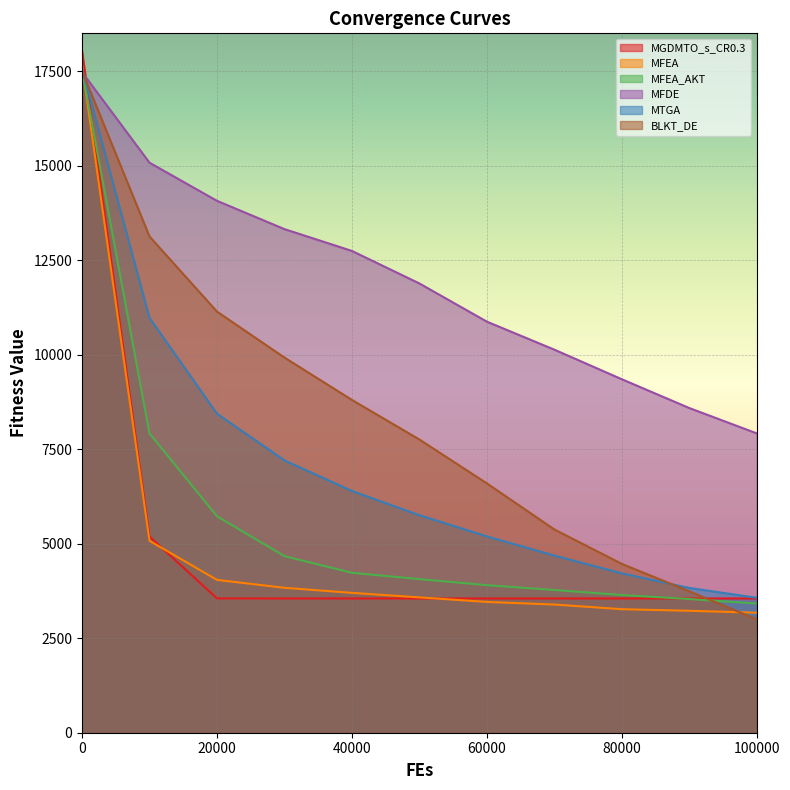

True or false: MFEA_AKT and MTGA cross at least once.

False